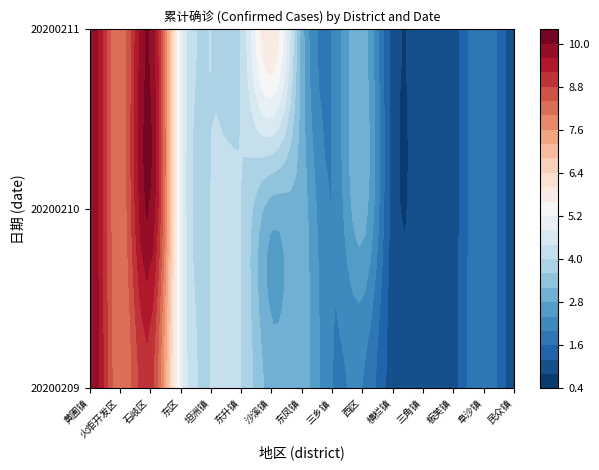

Which series has the largest range (max minus min)?

20200209